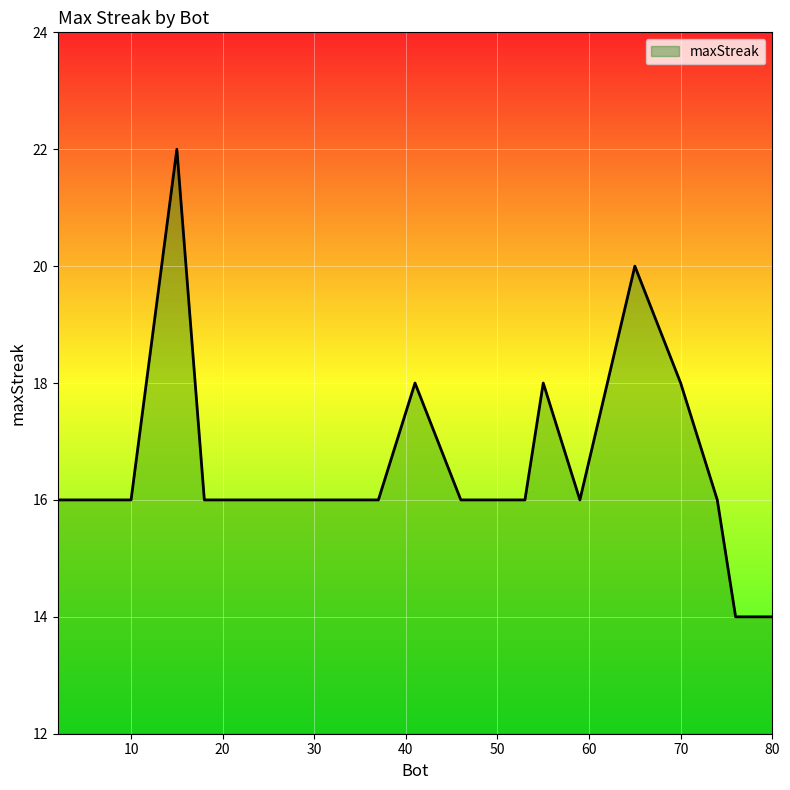

What is the maximum value shown in the chart?

22